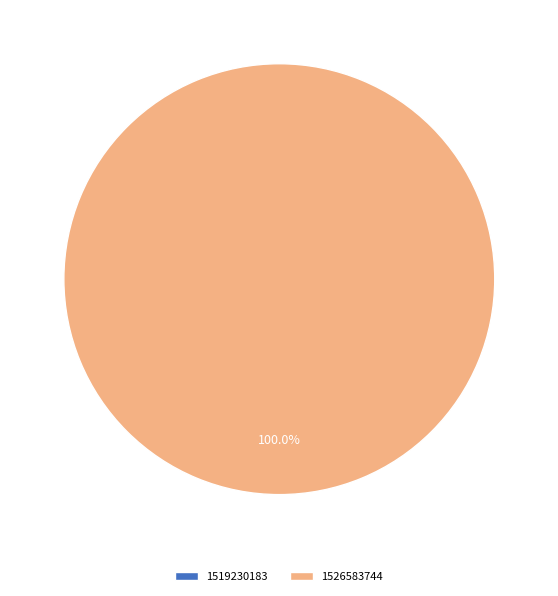

Which slice is the largest?

1526583744